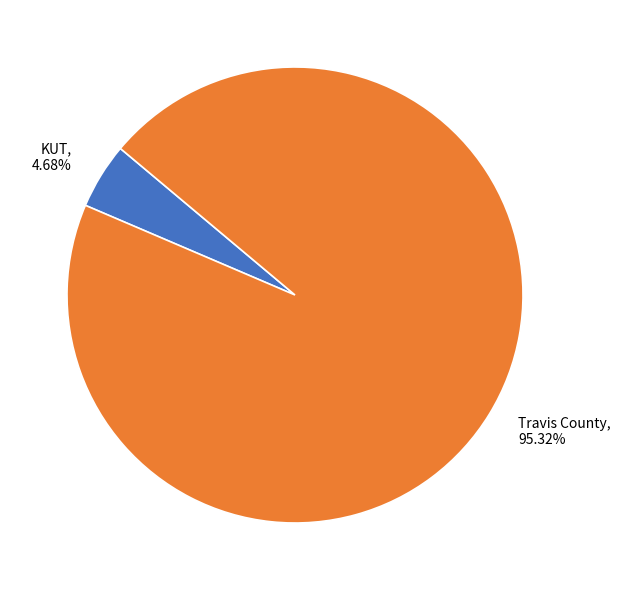

To the nearest percent, what is the combined percentage of Travis County and KUT?

100%